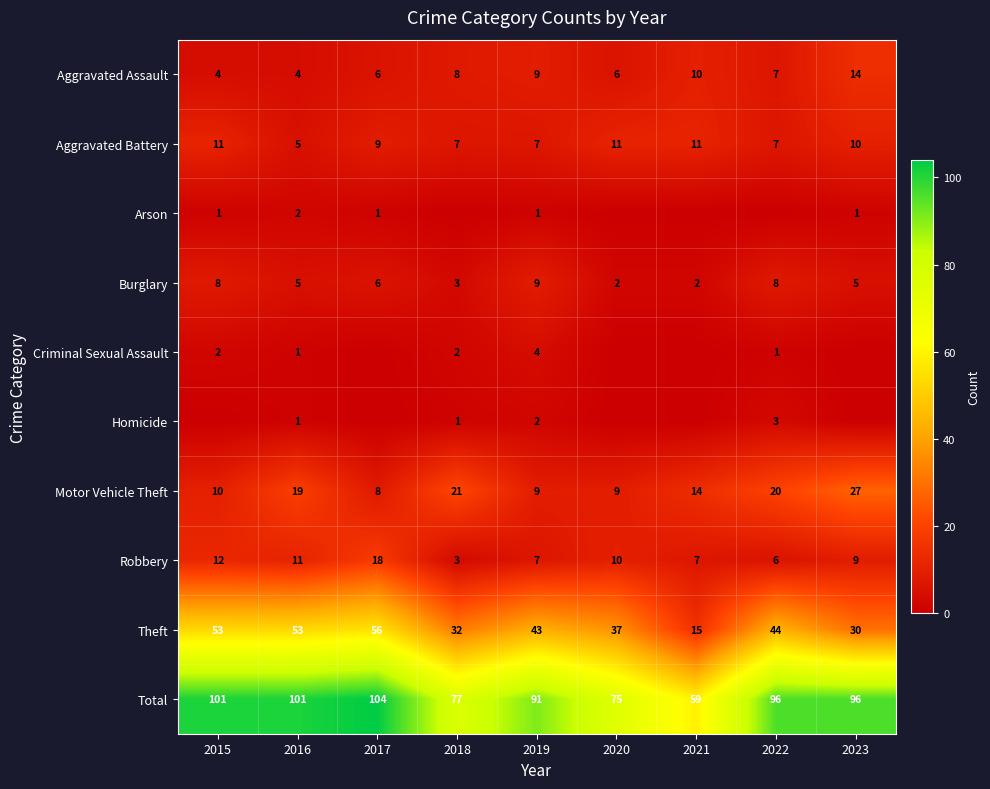

Where does the Theft series first go above 43?

2015